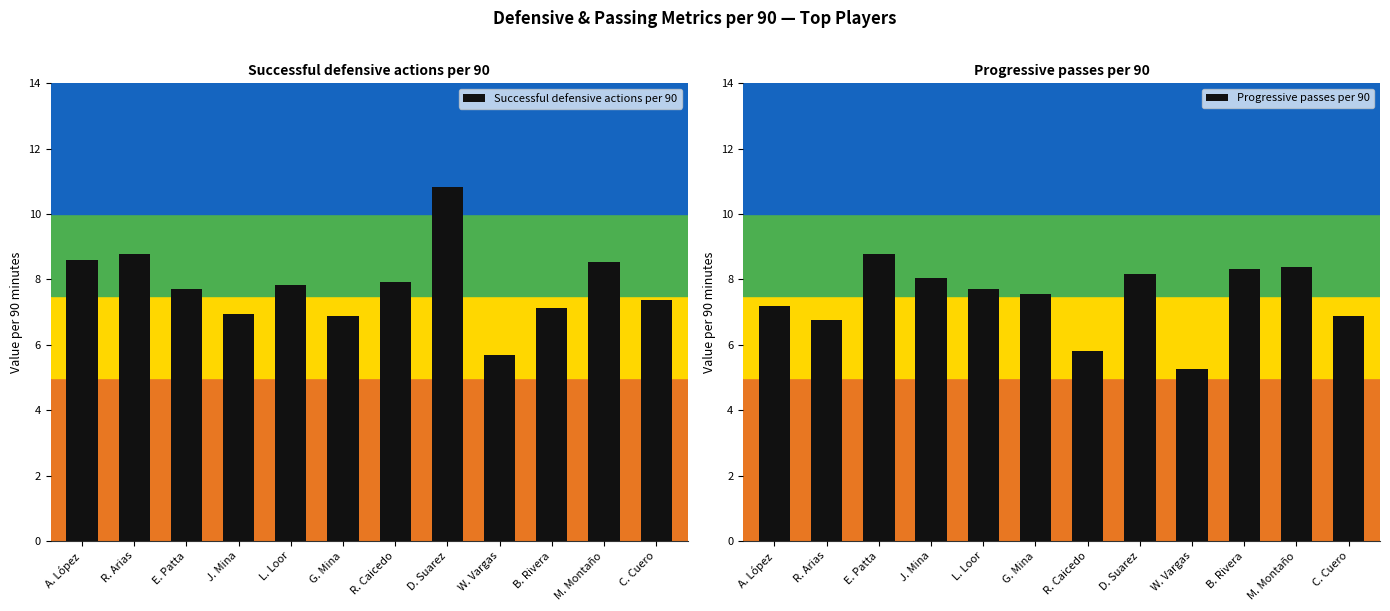

Reading left to right, extract all data points from this chart.

Successful defensive actions per 90: 8.6	8.8	7.7	6.9	7.8	6.9	7.9	10.8	5.7	7.1	8.5	7.4
Progressive passes per 90: 7.2	6.8	8.8	8.0	7.7	7.6	5.8	8.2	5.2	8.3	8.4	6.9